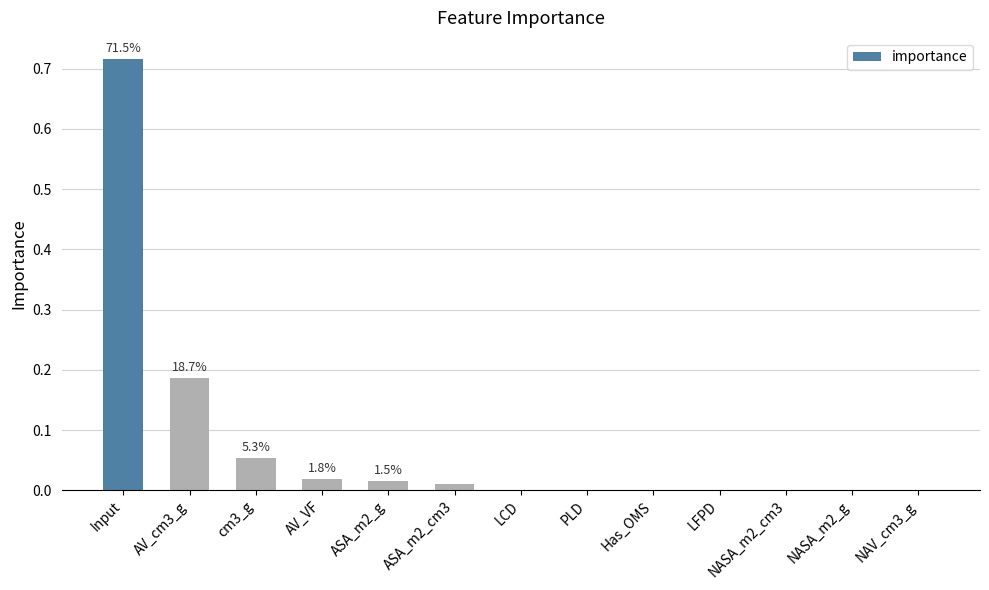

Which label corresponds to the largest value in the chart?

Input